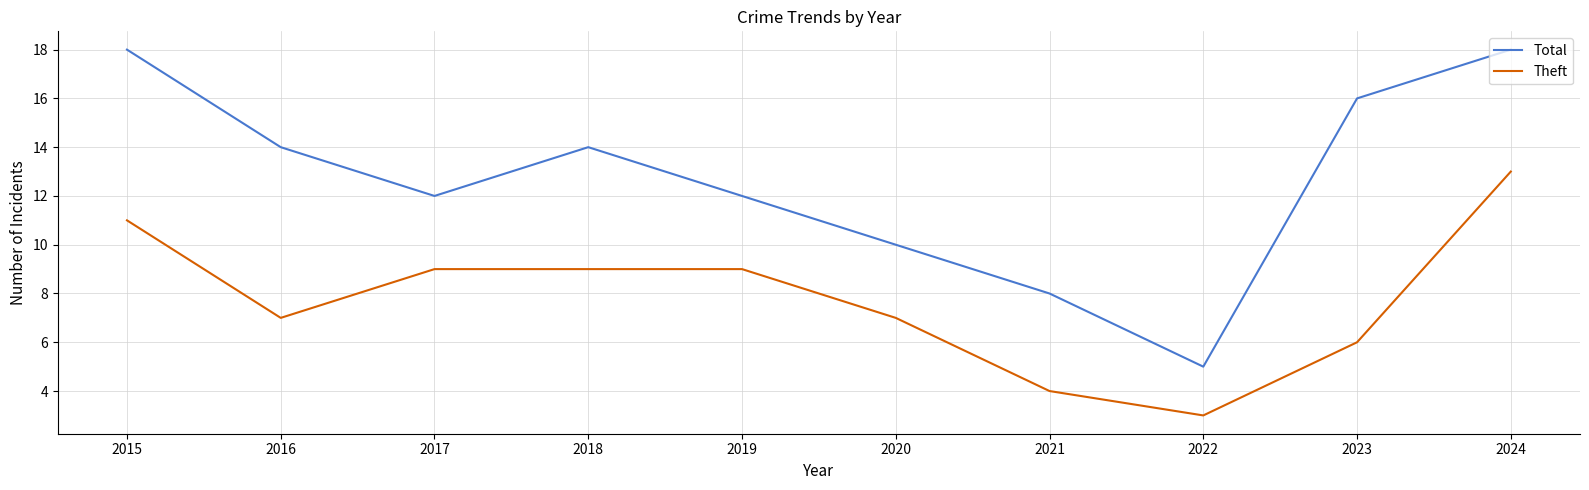

What is the difference between the highest and lowest values at 2021?

4